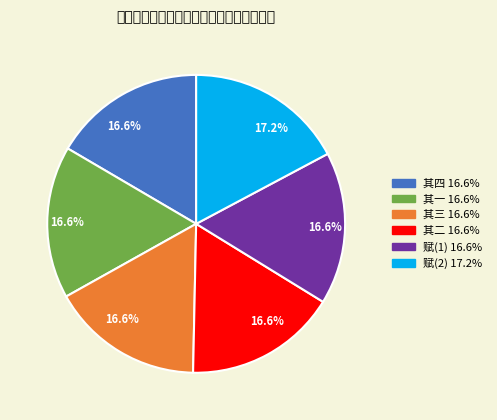

Is there any slice that represents more than half of the pie?

No